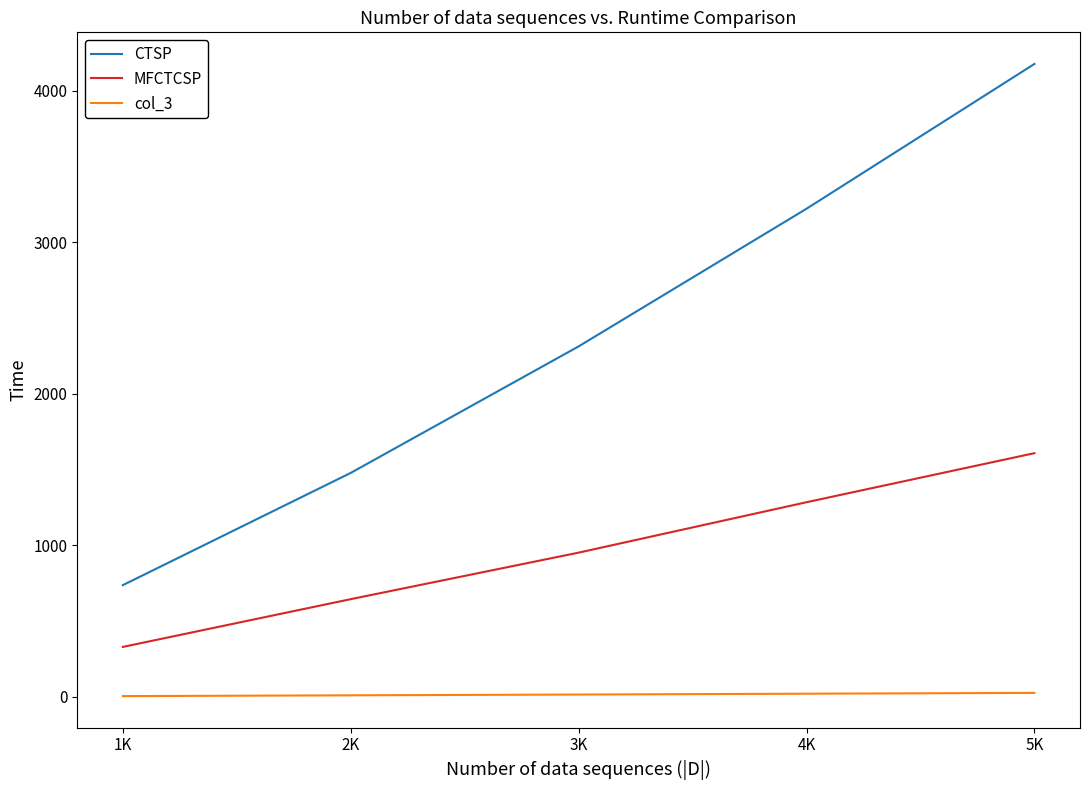

List the labels in order of MFCTCSP value, smallest first.

1K, 2K, 3K, 4K, 5K